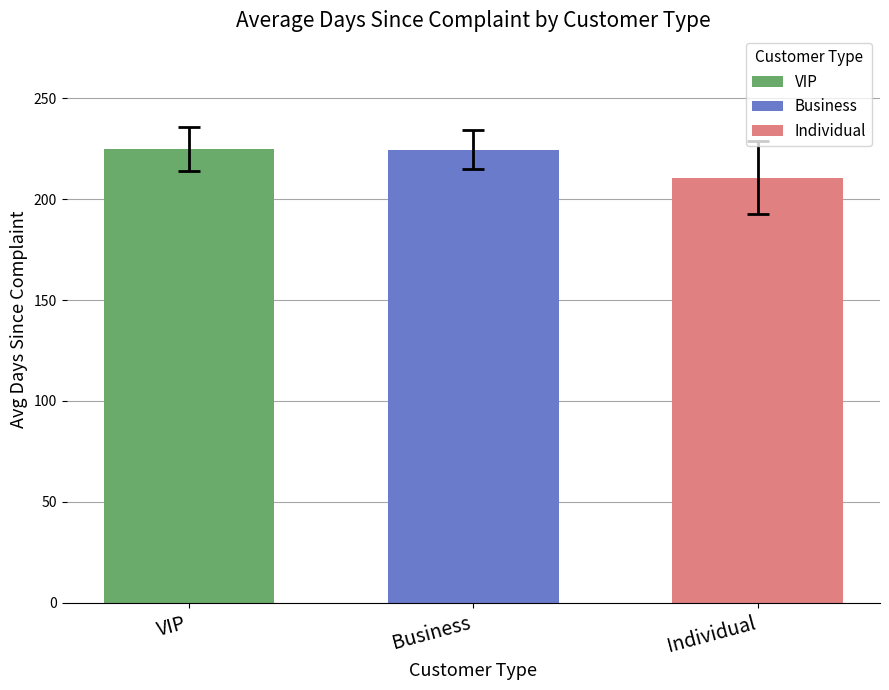

What is the label of the 3rd bar from the right?

VIP